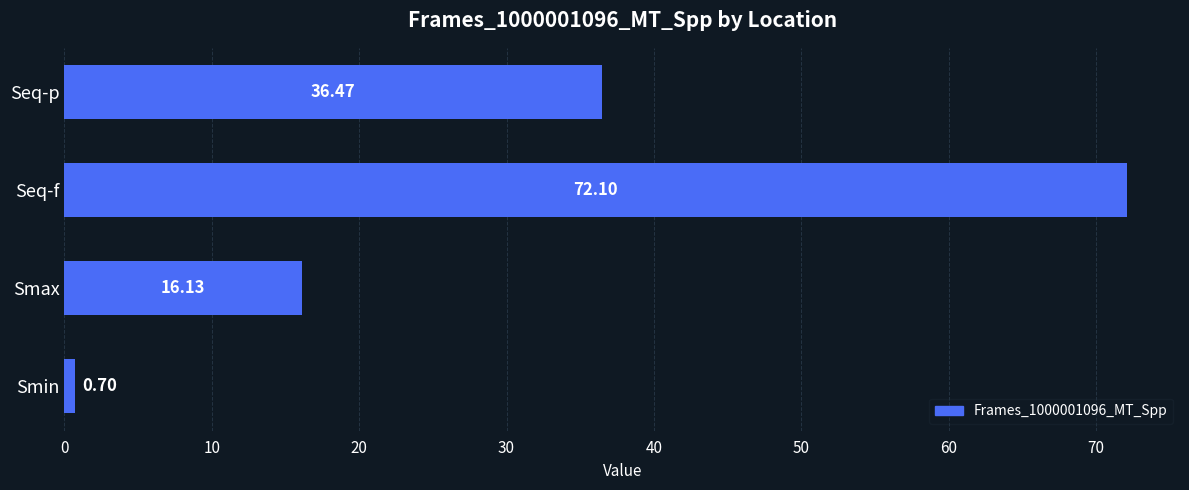

What is the change in value from Seq-f to Seq-p?

-35.6